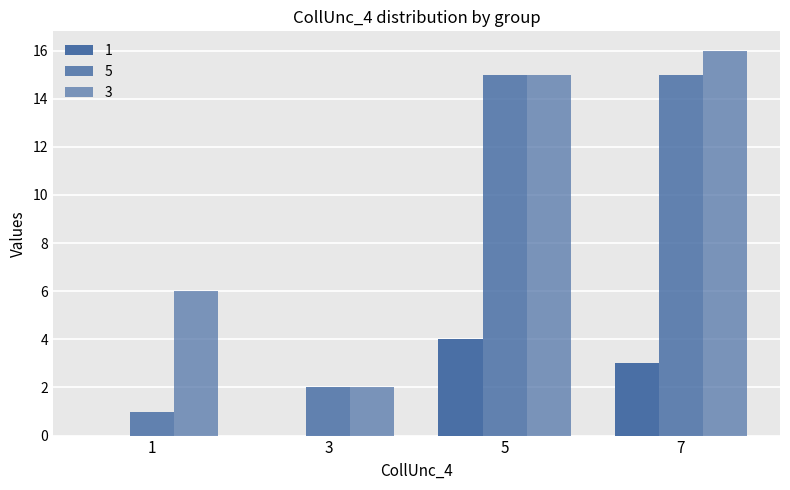

What is the value of the 3 bar at the 1st from the left?

6